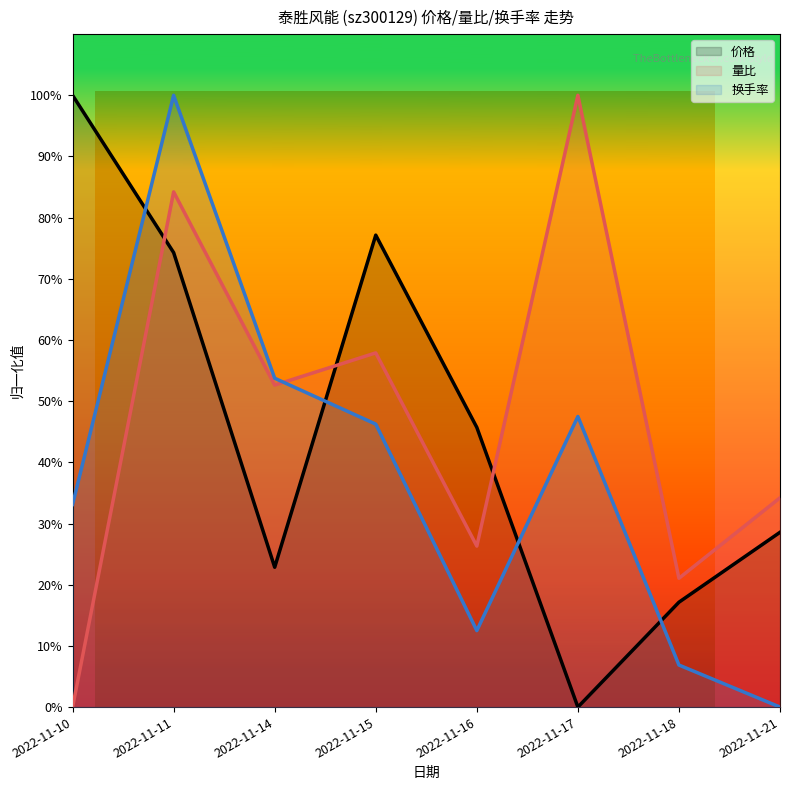

Which series has the largest range (max minus min)?

价格